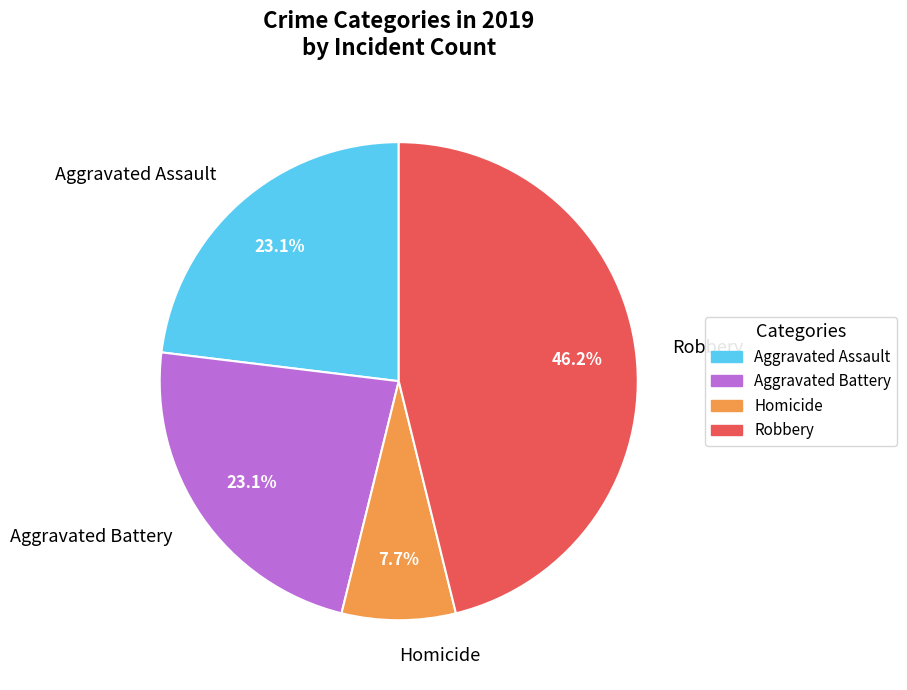

Is Aggravated Assault the majority of the pie?

No